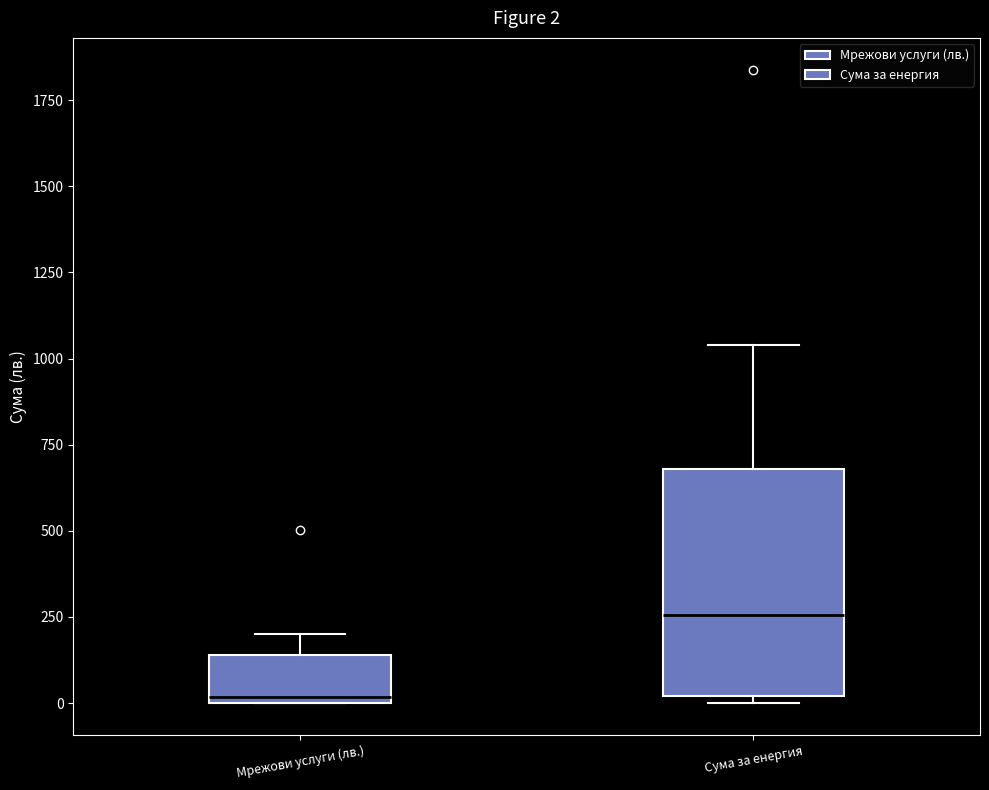

Which box is the tallest, from its lower edge to its upper edge?

Сума за енергия